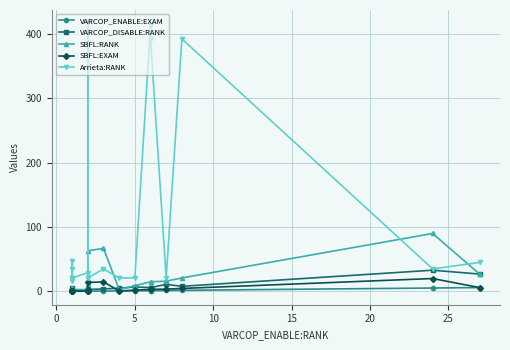

In SBFL:RANK, how many points are higher than both neighbors (excluding endpoints)?

3